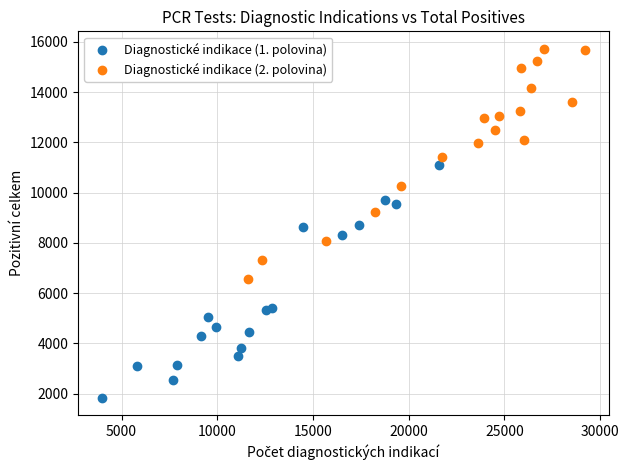

Which series contains the lowest Y value?

Diagnostické indikace (1. polovina)